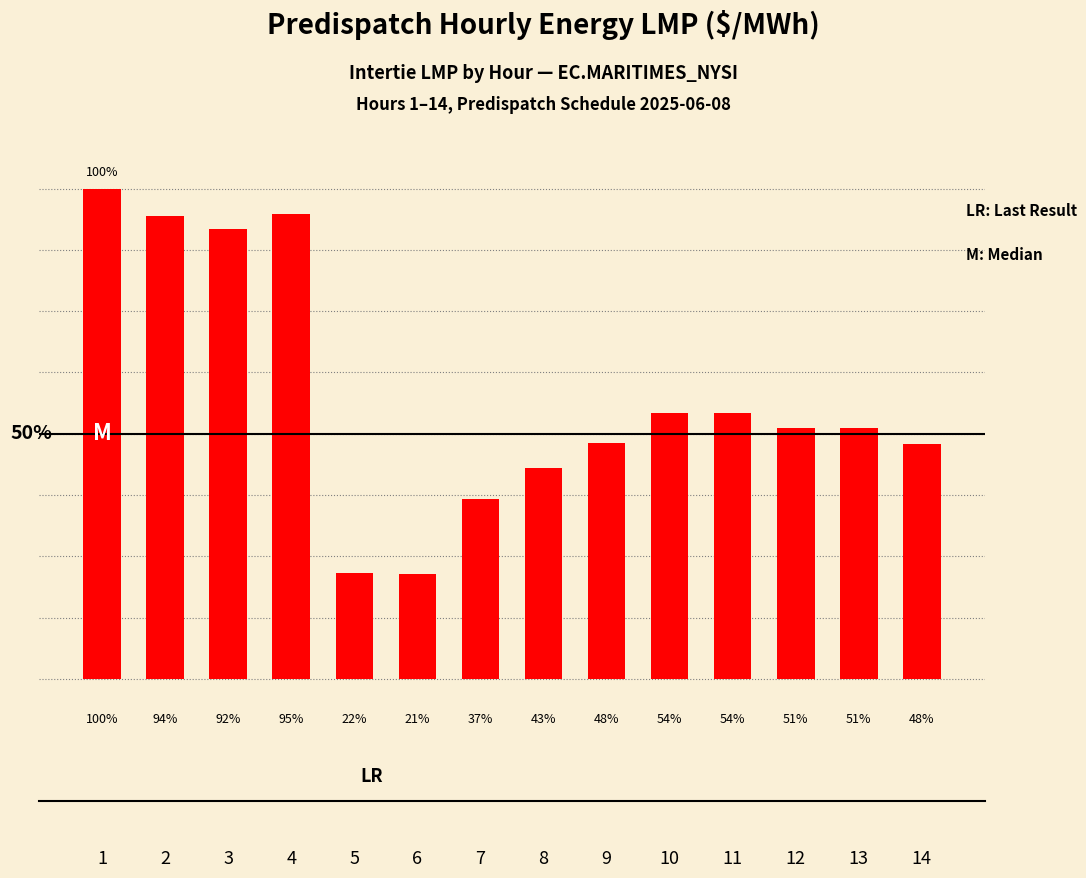

What is the ratio of the value at 14 to the value at 8?

1.1